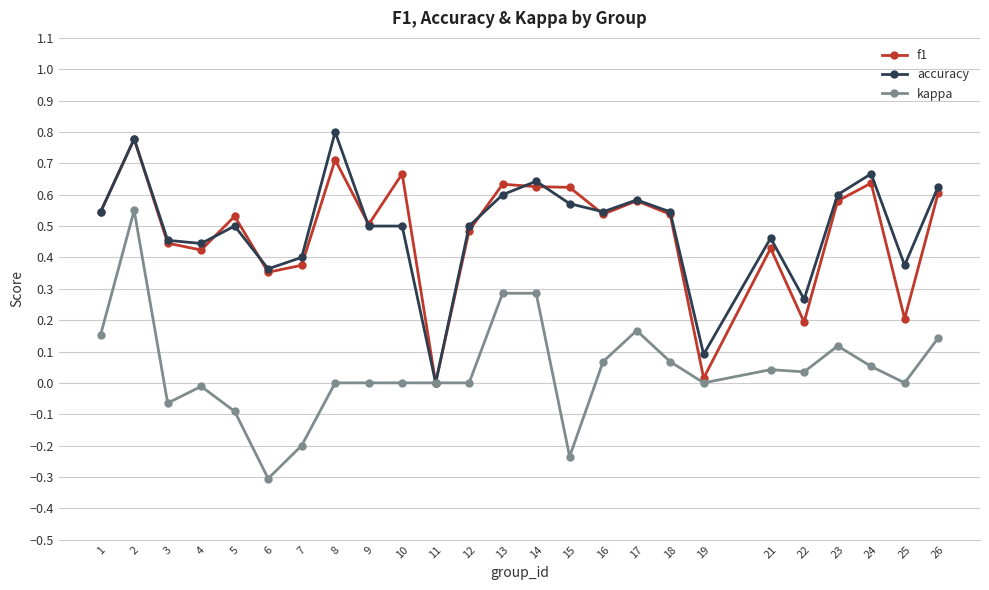

True or false: kappa has a value of 0.0 at 12.

True